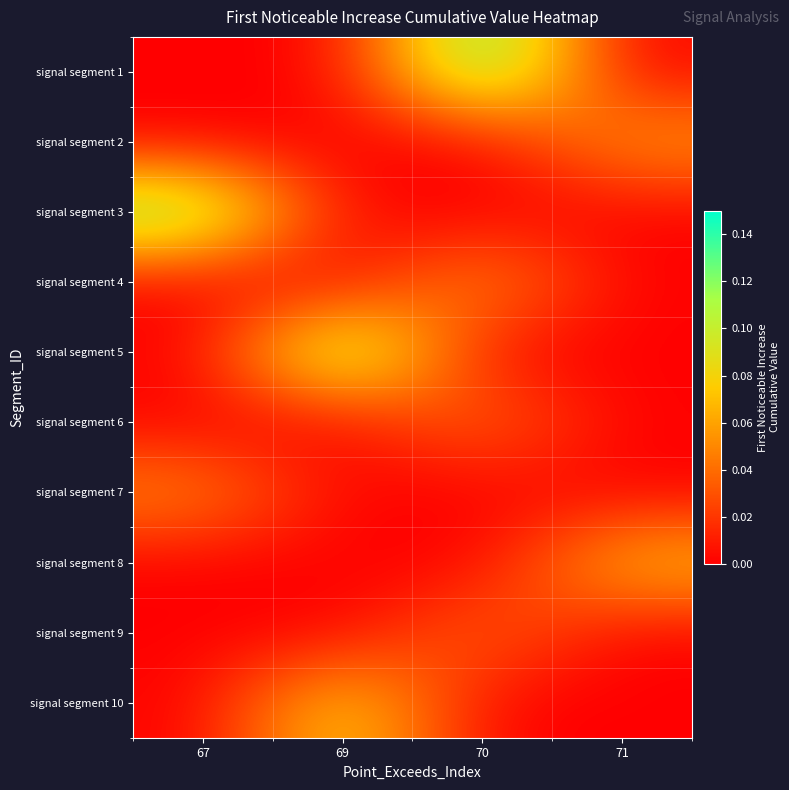

How many categories are shown in the chart?

4